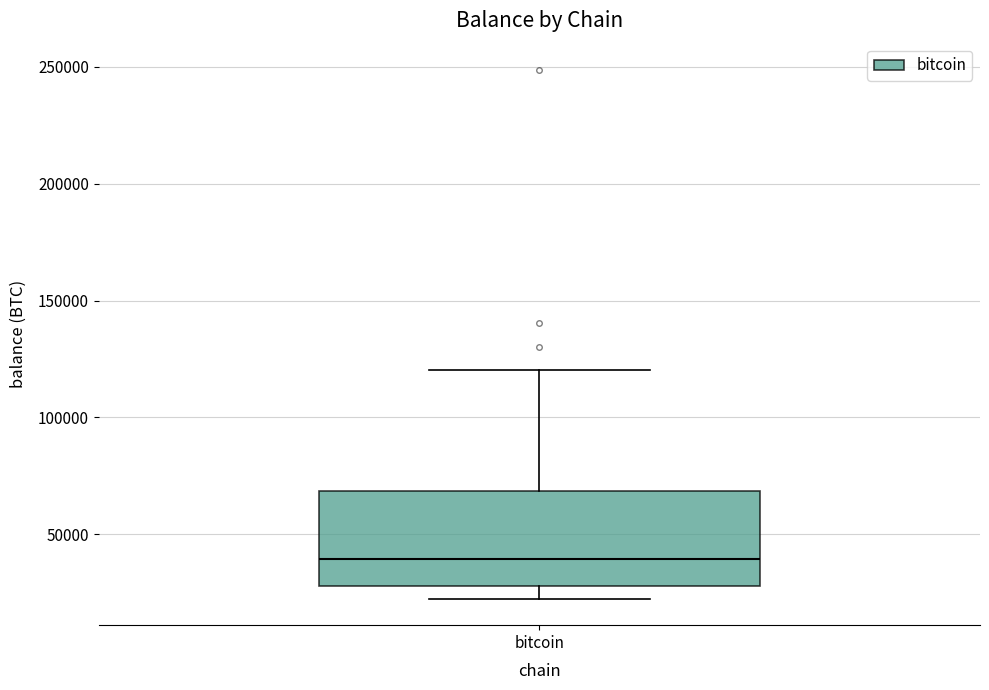

Read this box plot against the y-axis: the position of the median line, the range covered by the box, and the ends of both whiskers. The values are not printed on the chart, so give them approximately, as read against the axis.

median 40000, box 30000 to 70000, whiskers 20000 to 120000